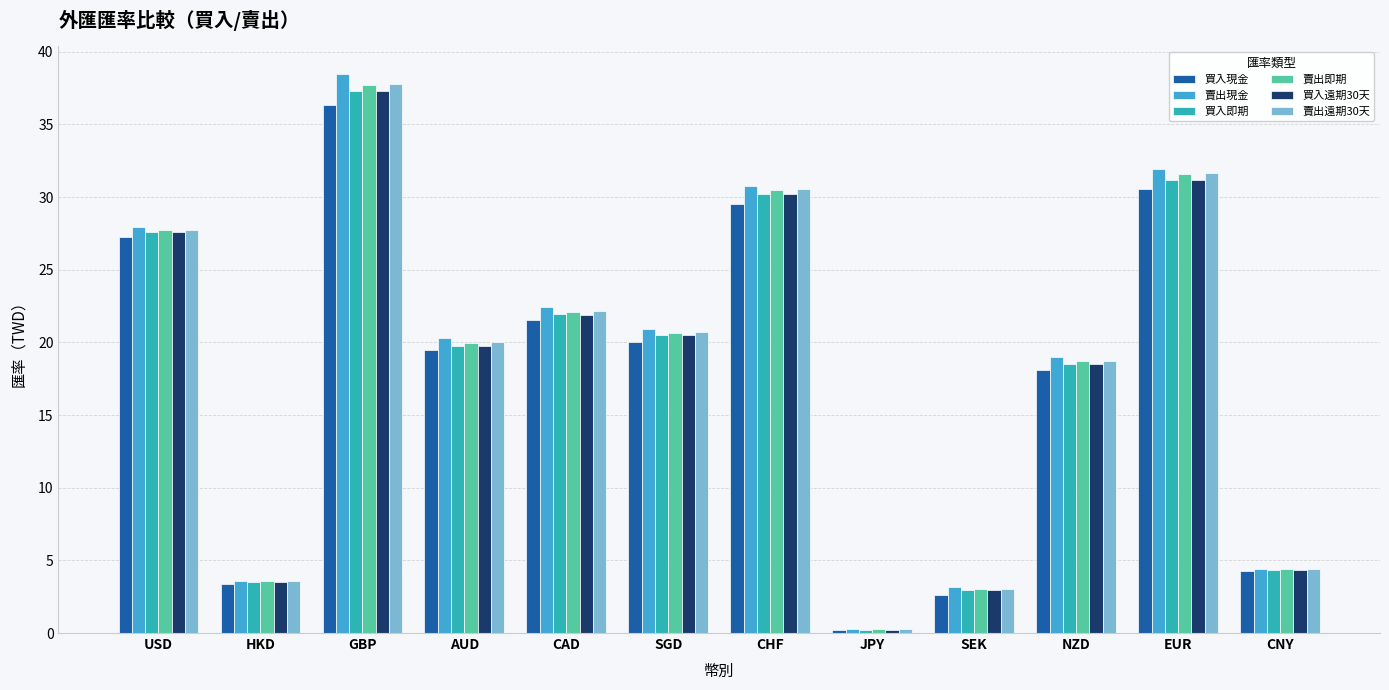

What is the approximate value of 買入遠期30天 at CNY?

4.3